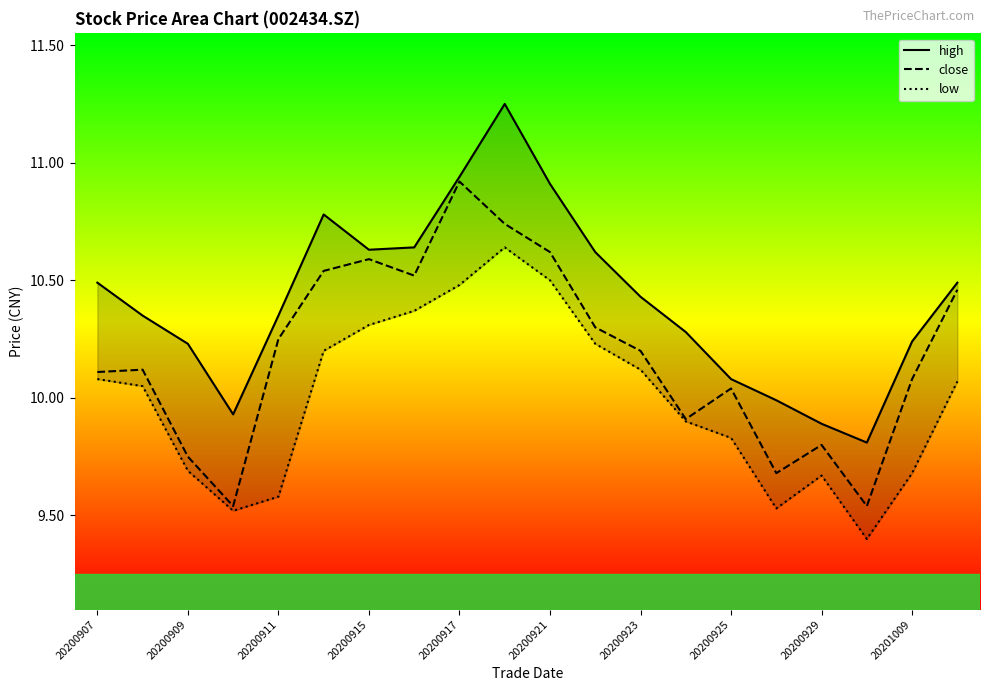

Does the chart display data point markers on the line(s)?

No